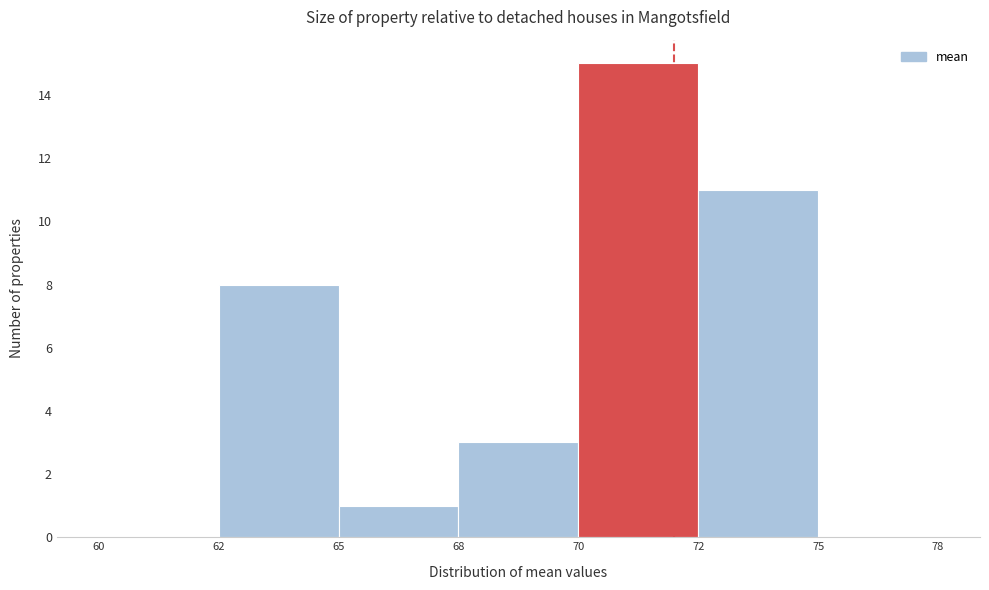

Reading left to right, transcribe all the data shown in this chart.

60=0	62=8	65=1	68=3	70=15	72=11	75=0